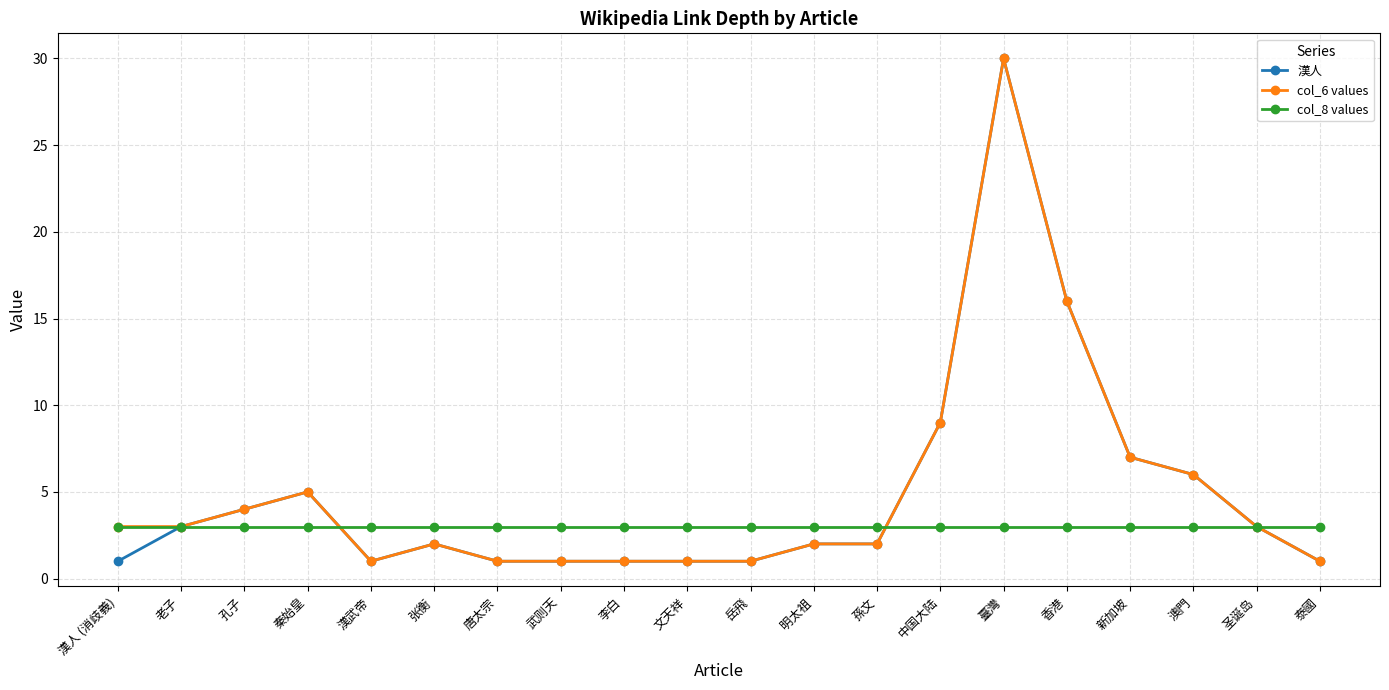

Reading left to right, list all the values displayed in this chart.

漢人: 漢人 (消歧義)=1	老子=3	孔子=4	秦始皇=5	漢武帝=1	张衡=2	唐太宗=1	武则天=1	李白=1	文天祥=1	岳飛=1	明太祖=2	孫文=2	中国大陆=9	臺灣=30	香港=16	新加坡=7	澳門=6	圣诞岛=3	泰國=1
col_6 values: 漢人 (消歧義)=3	老子=3	孔子=4	秦始皇=5	漢武帝=1	张衡=2	唐太宗=1	武则天=1	李白=1	文天祥=1	岳飛=1	明太祖=2	孫文=2	中国大陆=9	臺灣=30	香港=16	新加坡=7	澳門=6	圣诞岛=3	泰國=1
col_8 values: 漢人 (消歧義)=3	老子=3	孔子=3	秦始皇=3	漢武帝=3	张衡=3	唐太宗=3	武则天=3	李白=3	文天祥=3	岳飛=3	明太祖=3	孫文=3	中国大陆=3	臺灣=3	香港=3	新加坡=3	澳門=3	圣诞岛=3	泰國=3